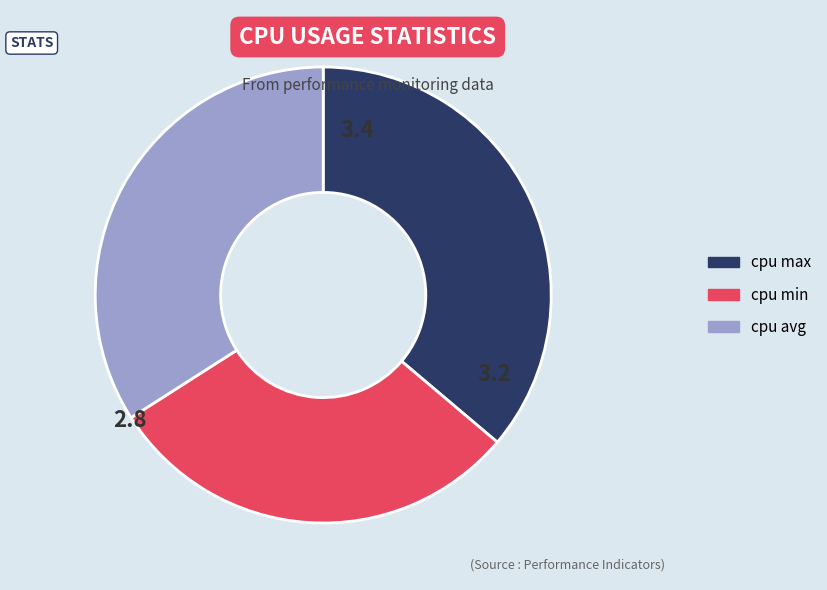

Do cpu max and cpu min together represent more than half of the pie?

Yes